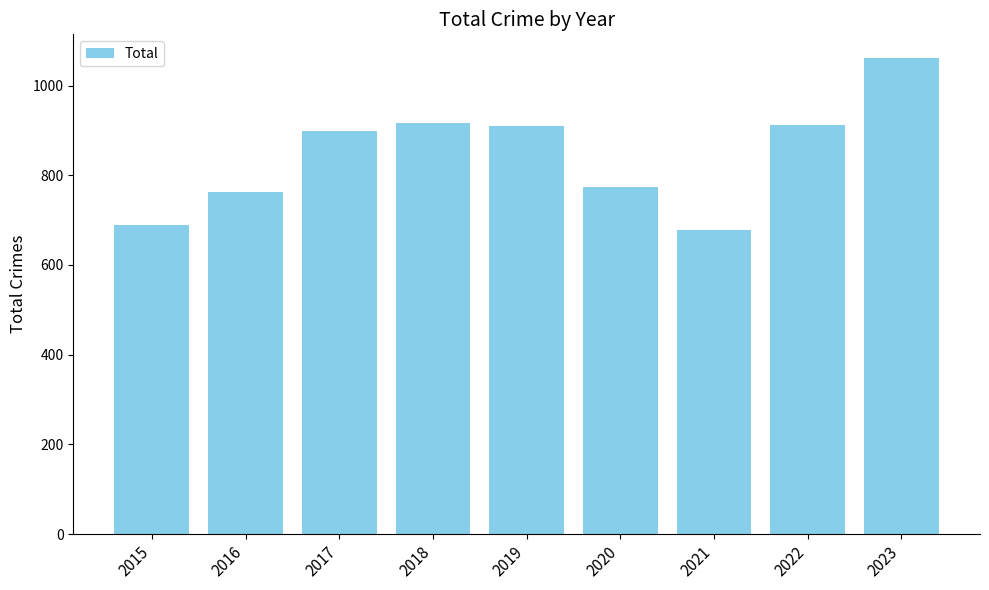

What is the ratio of the value at 2023 to the value at 2016?

1.4